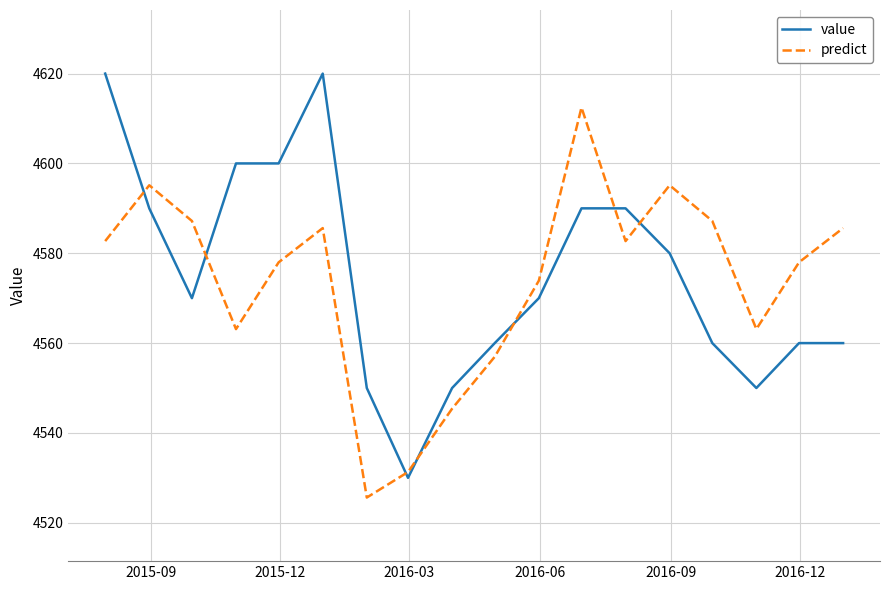

Which series has the largest total across all categories?

value